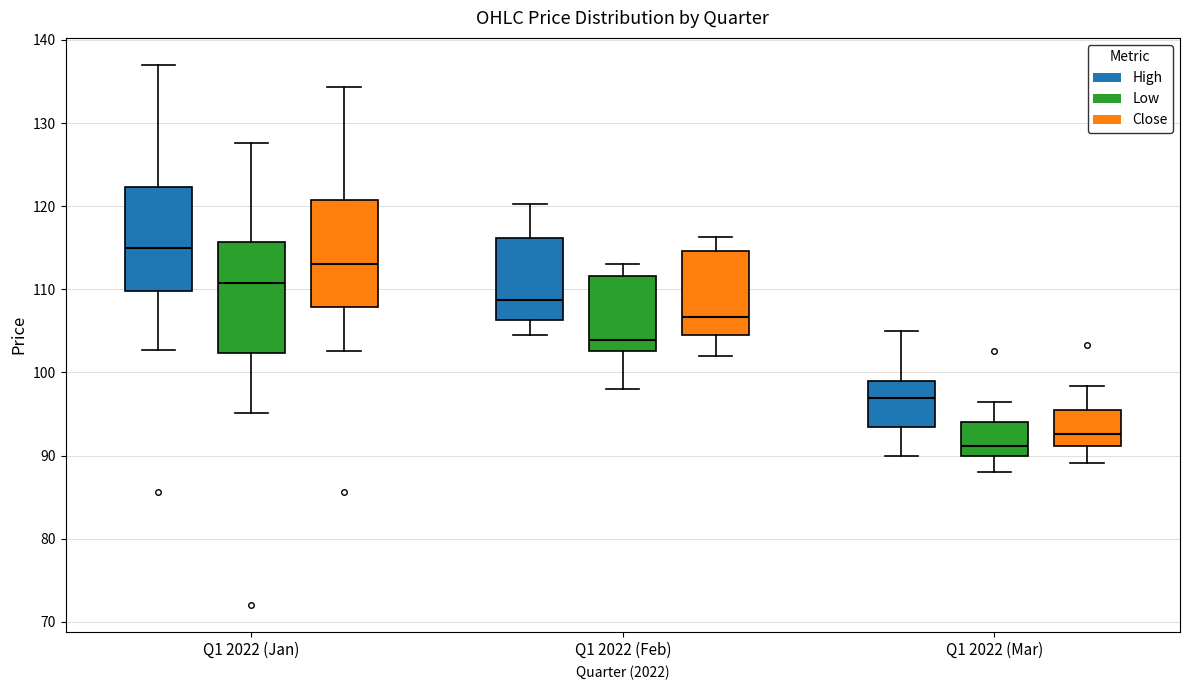

Reading left to right, read every box against the y-axis: the position of its median line, the range the box covers, and the ends of its whiskers. The values are not printed on the chart, so give them approximately, as read against the axis.

Q1 2022 (Jan) (High): median 115, box 110 to 122, whiskers 103 to 137
Q1 2022 (Jan) (Low): median 111, box 102 to 116, whiskers 95 to 128
Q1 2022 (Jan) (Close): median 113, box 108 to 121, whiskers 103 to 134
Q1 2022 (Feb) (High): median 109, box 106 to 116, whiskers 105 to 120
Q1 2022 (Feb) (Low): median 104, box 103 to 112, whiskers 98 to 113
Q1 2022 (Feb) (Close): median 107, box 105 to 115, whiskers 102 to 116
Q1 2022 (Mar) (High): median 97, box 93 to 99, whiskers 90 to 105
Q1 2022 (Mar) (Low): median 91, box 90 to 94, whiskers 88 to 96
Q1 2022 (Mar) (Close): median 93, box 91 to 95, whiskers 89 to 98